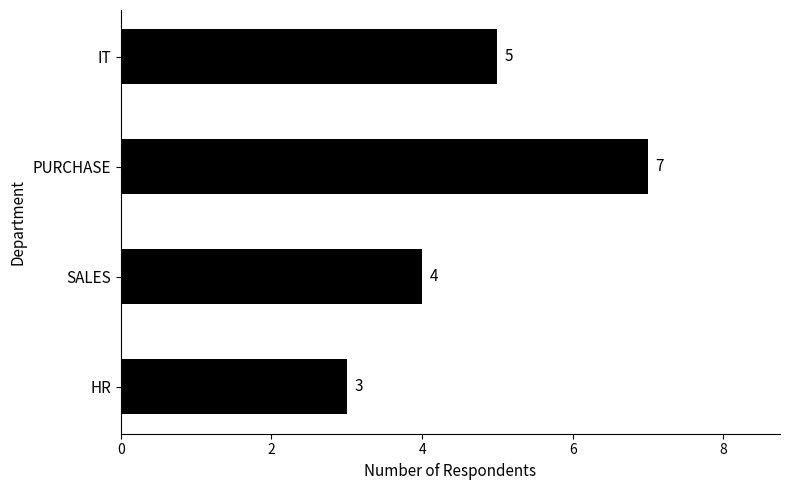

Does the chart contain stacked bars?

No